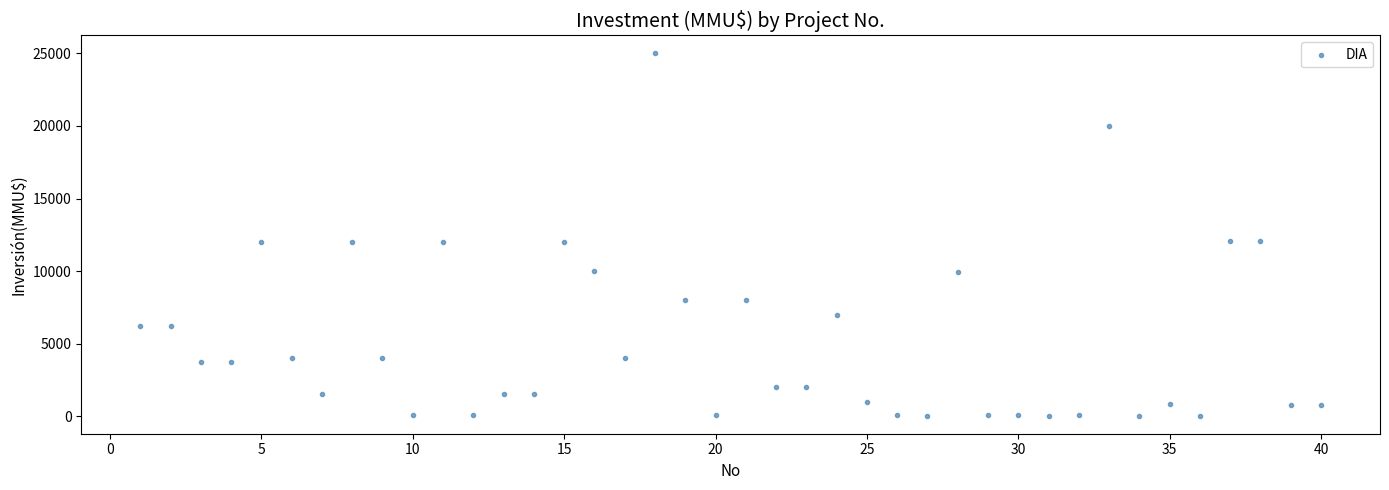

What is the range of X values (max minus min)?

39